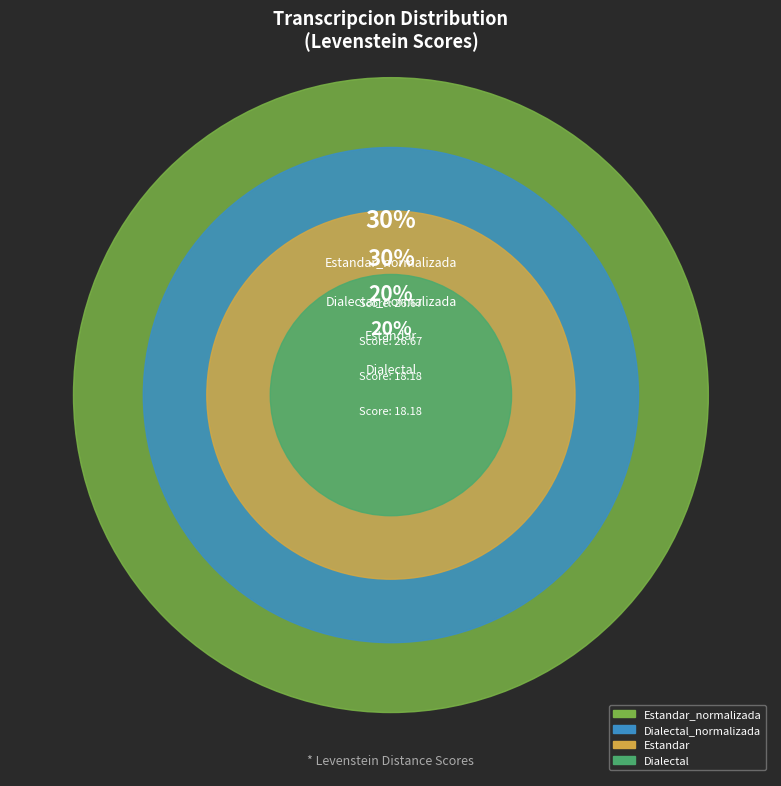

What is the change in value from Estandar_normalizada to Dialectal?

-8.5